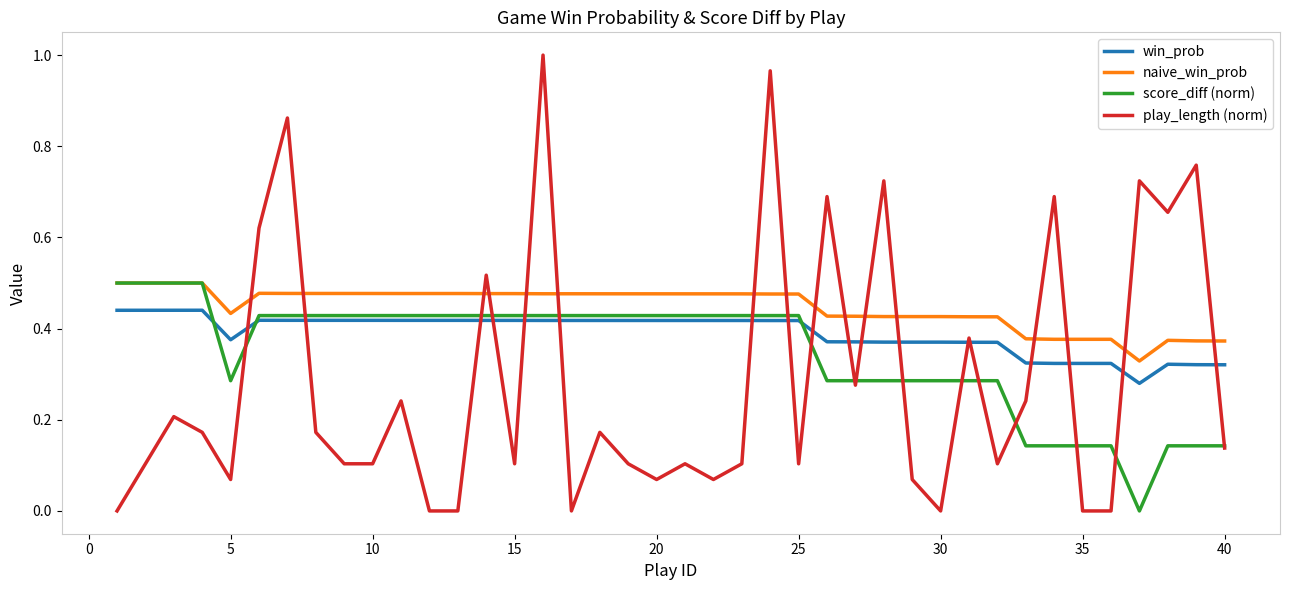

True or false: win_prob and naive_win_prob intersect in this chart.

False